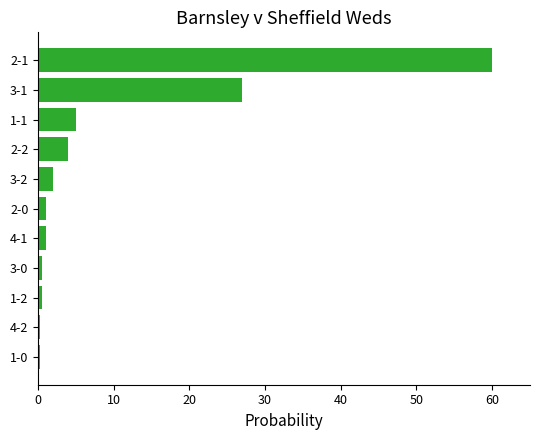

What is the difference between the maximum and minimum values?

59.7